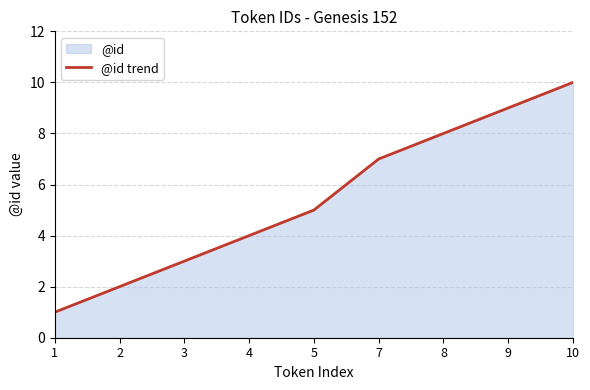

True or false: the data has more than 1 interior local peaks.

False